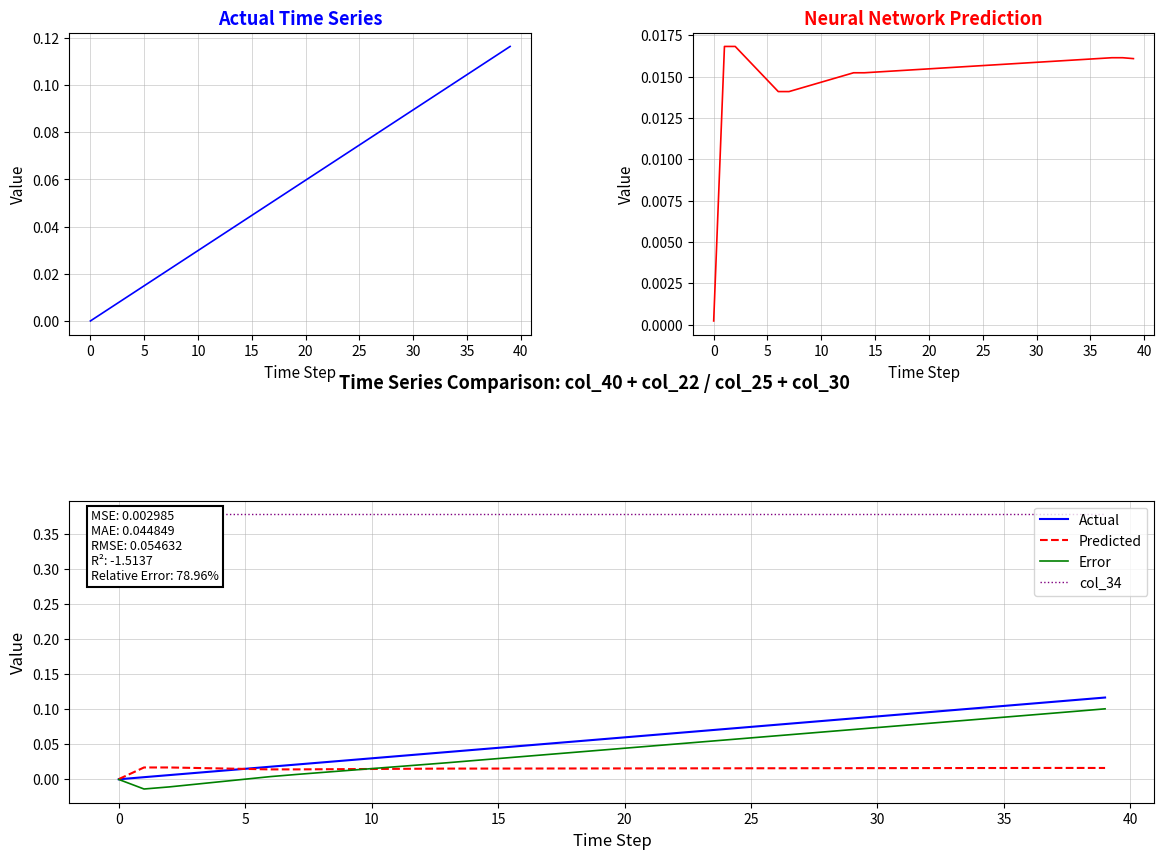

Rank the series by their maximum value, from lowest to highest.

col_31 (Predicted), Predicted, Error, col_40 (Actual), Actual, col_34